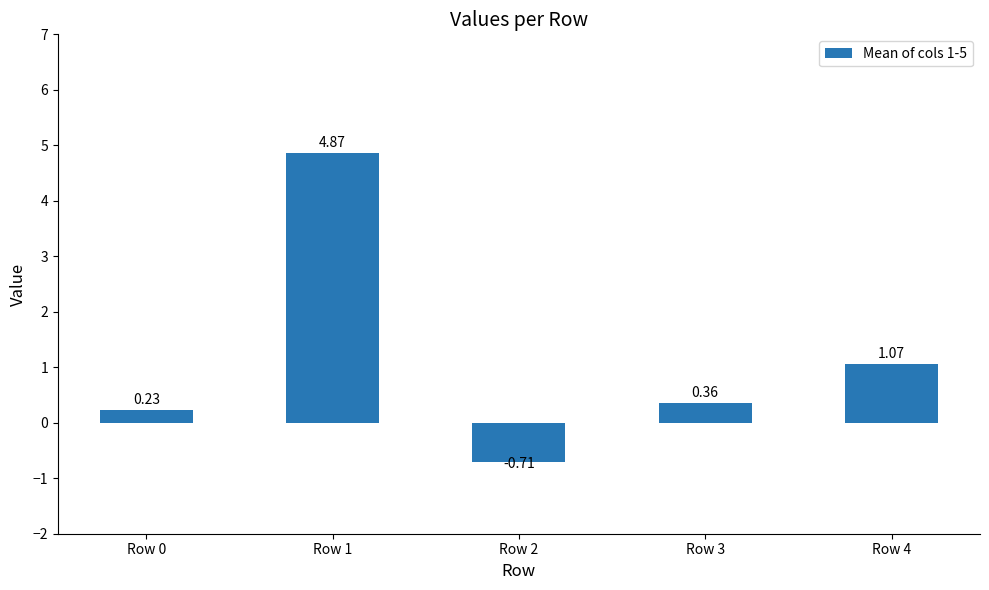

Which has a higher value, Row 1 or Row 2?

Row 1